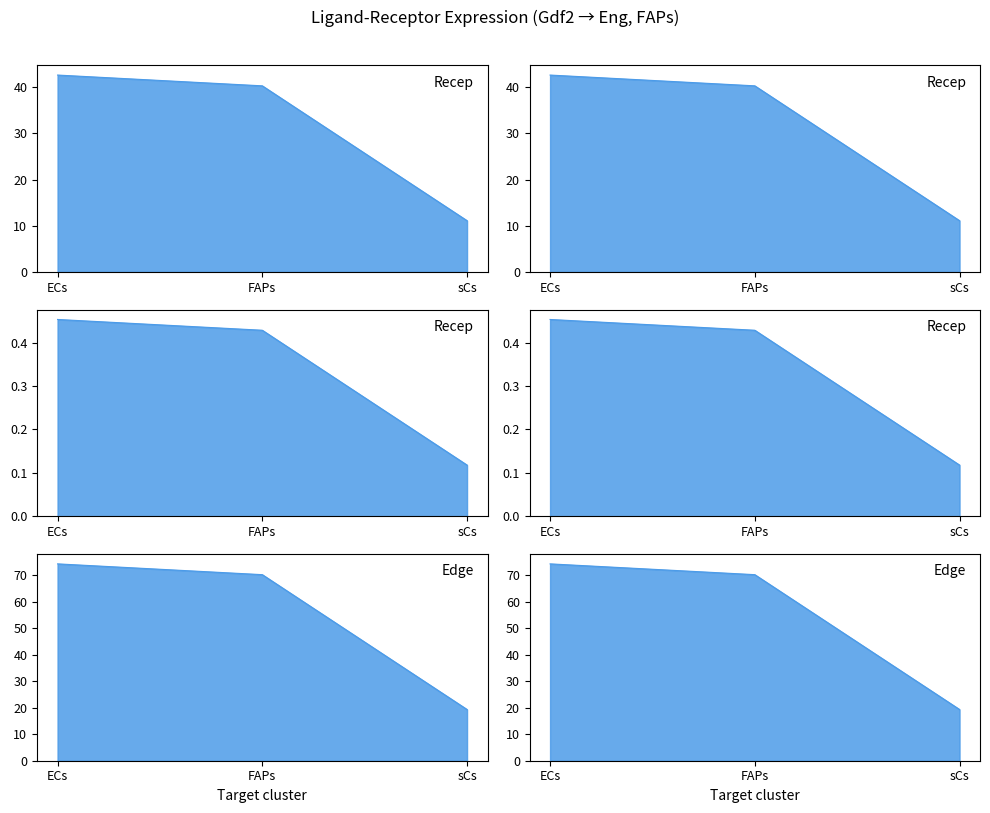

At which category does the chart reach its minimum across all series?

sCs